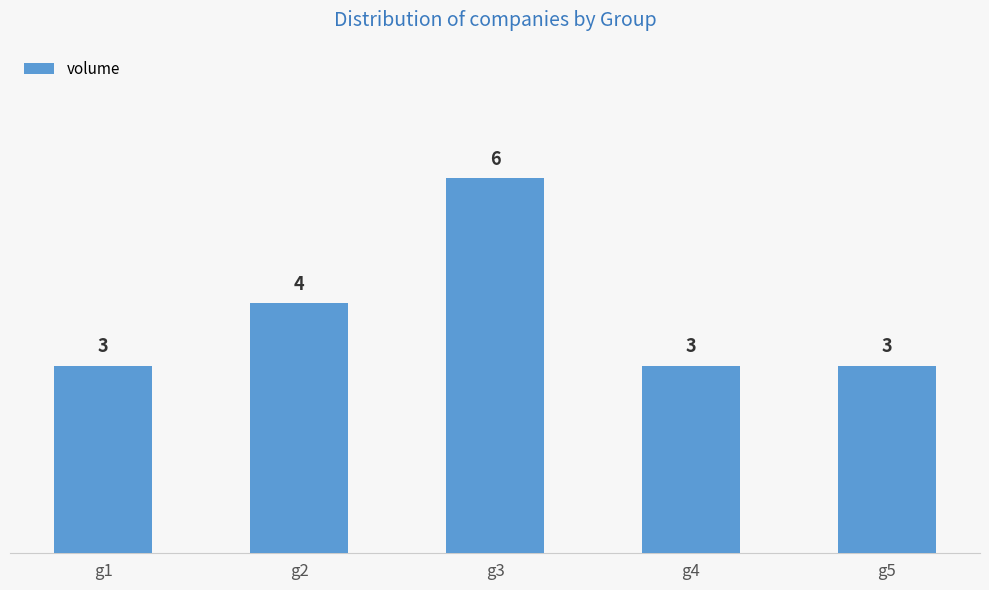

What is the difference between the second highest and second lowest values?

1